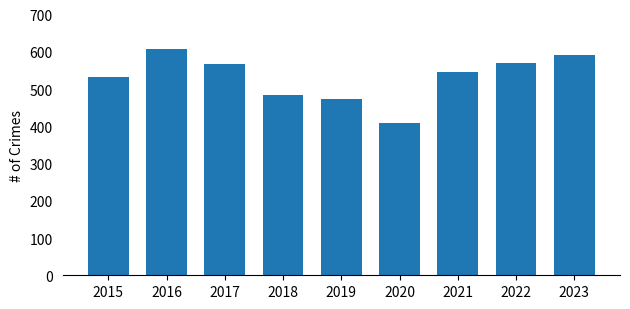

Where does the data first go above 545?

2016